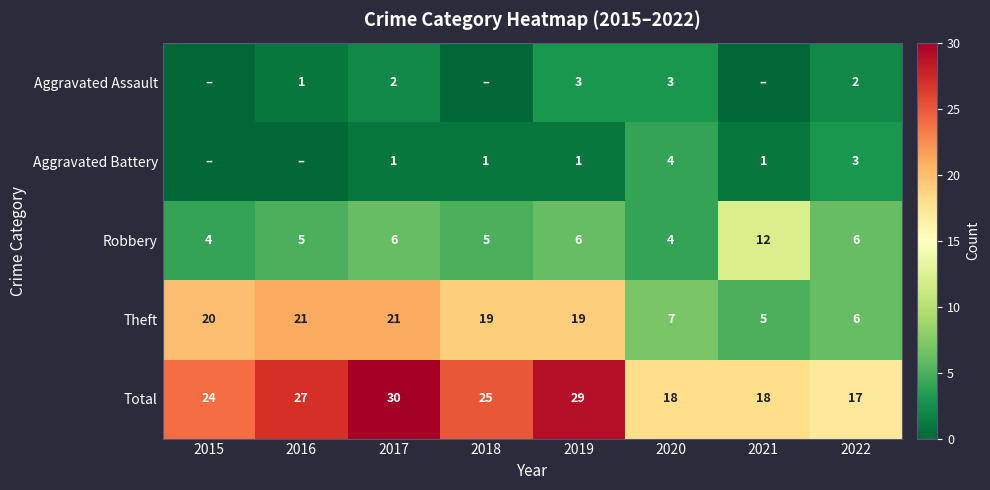

What is the difference between the maximum and minimum values in the Theft series?

16